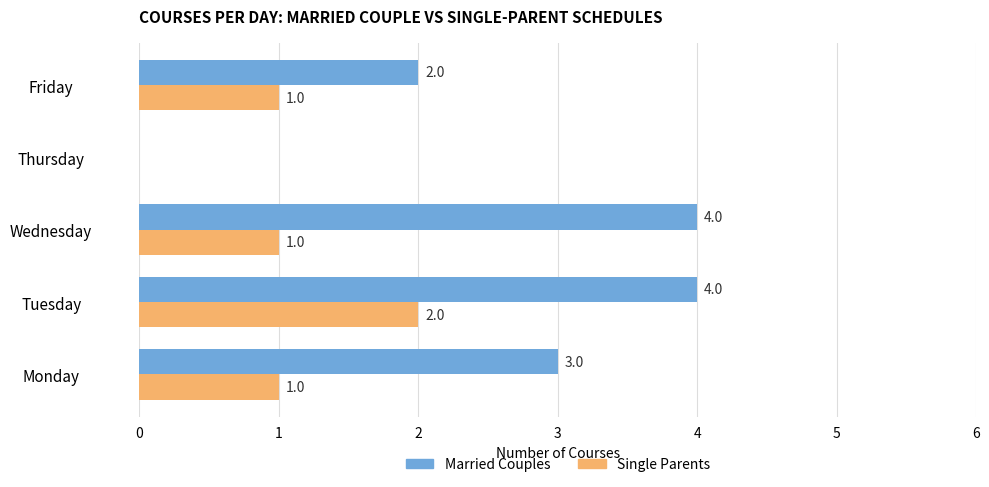

How many distinct data groups are displayed?

2